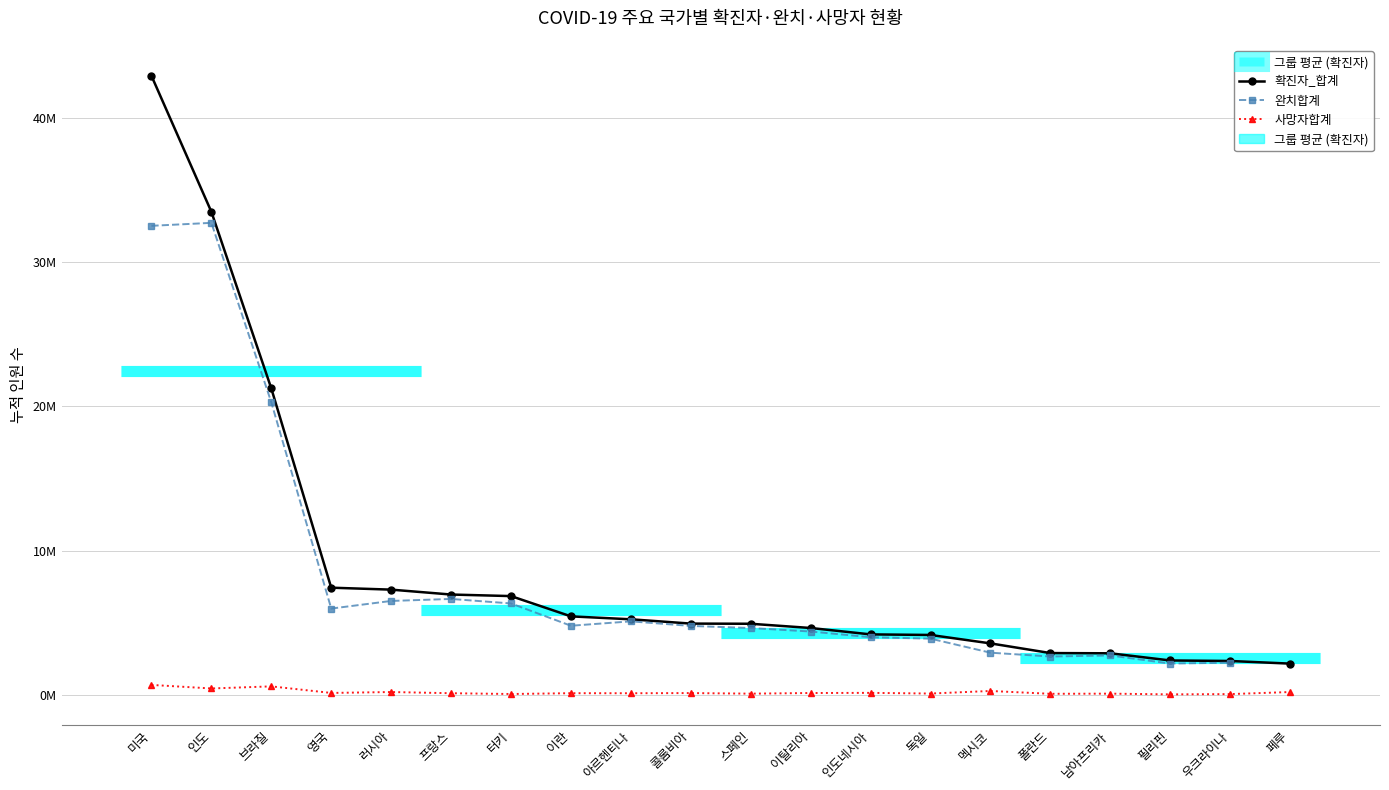

At which category is the sum across all series the highest?

미국